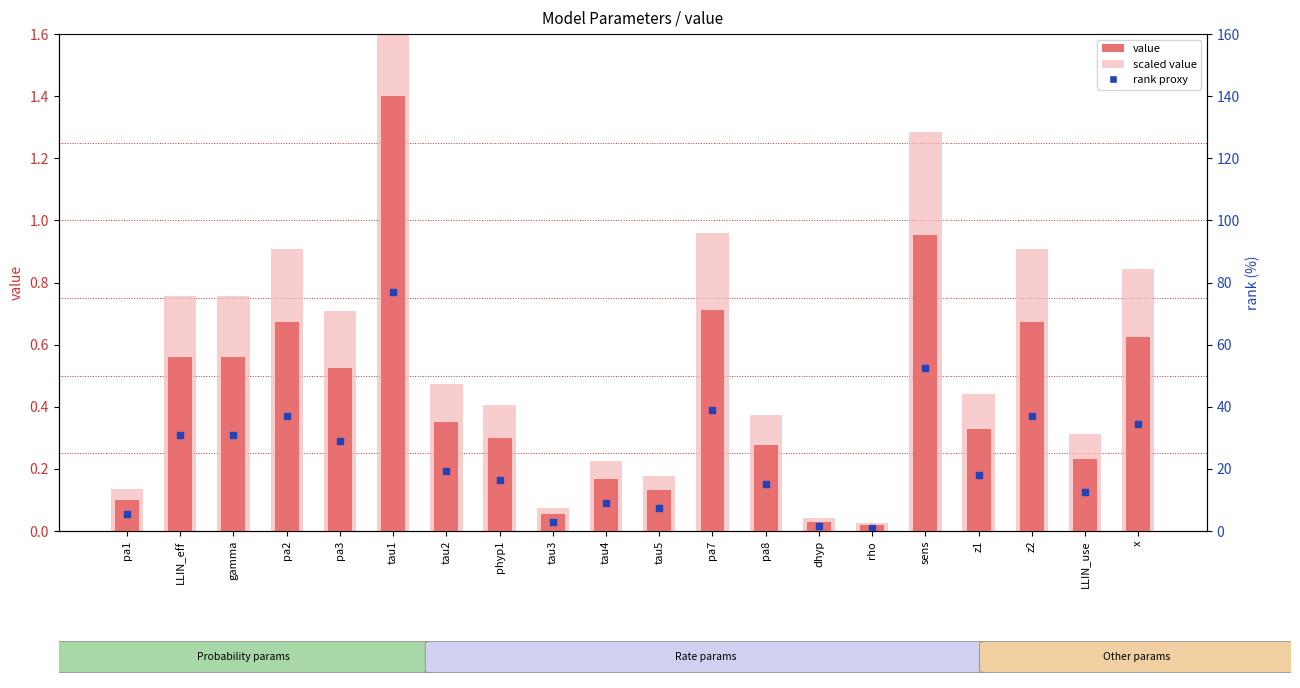

What is the total value across all series at pa3?

1.5